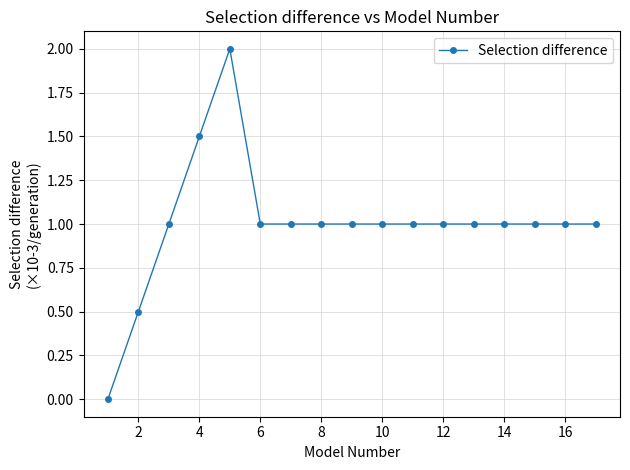

True or false: the data has more than 0 interior local peaks.

True